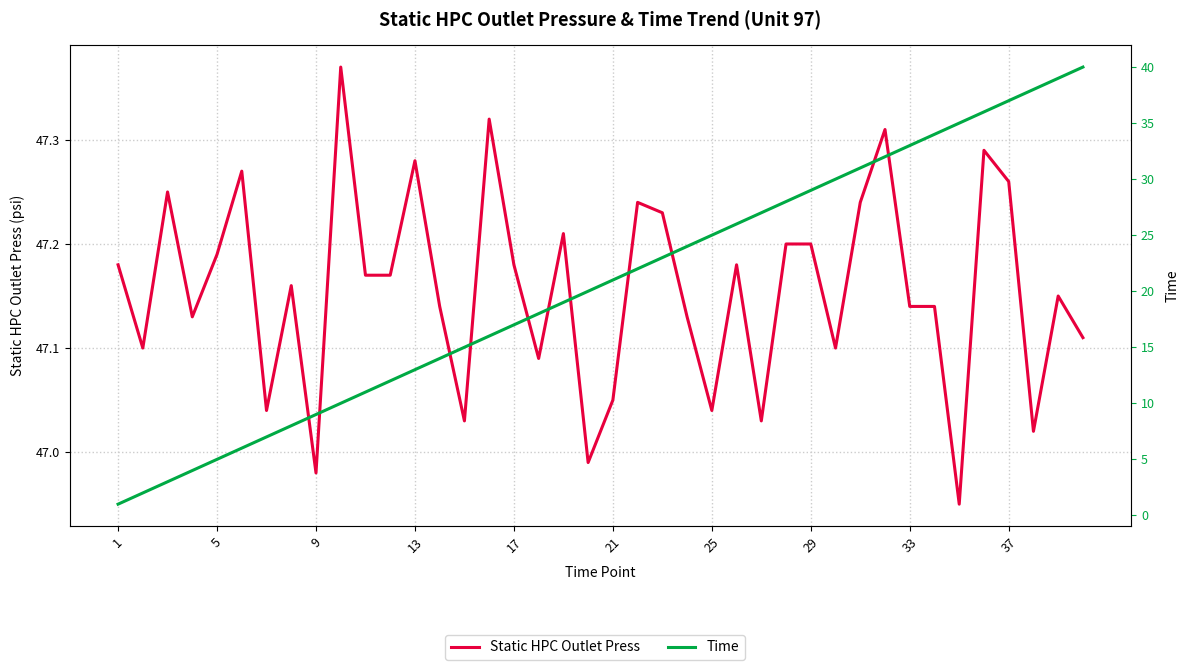

Is the value of Static HPC Outlet Press at 22 greater than the value of Time at 32?

Yes